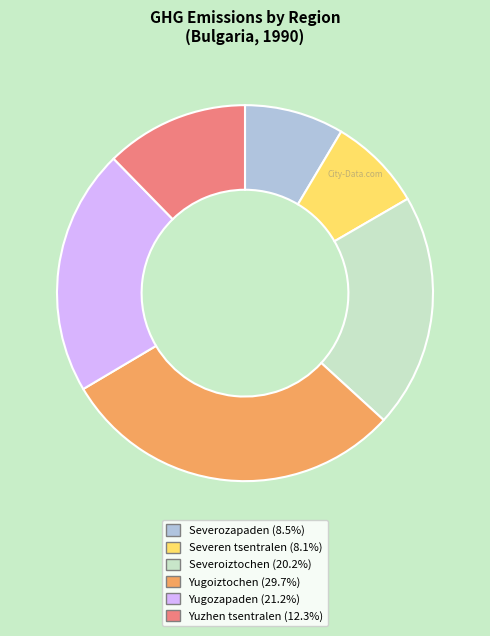

Approximately how many times larger is the value at Severozapaden compared to Yugoiztochen?

0.3